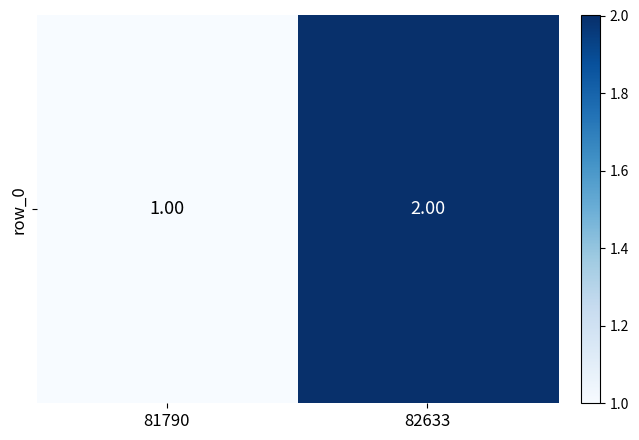

What is the ratio of the value at 82633 to the value at 81790?

2.0